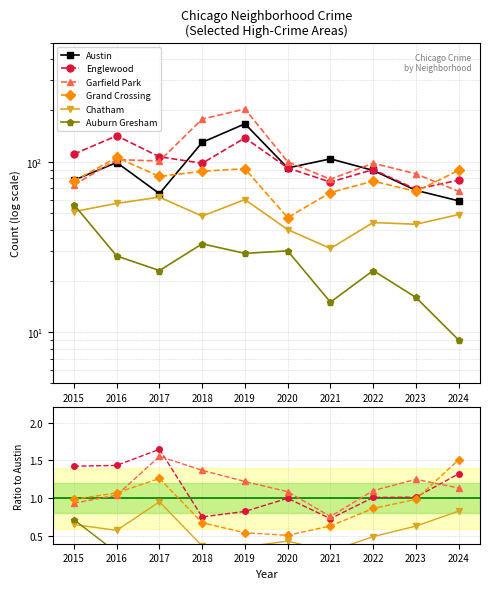

How many data points in Garfield Park are above 1?

8